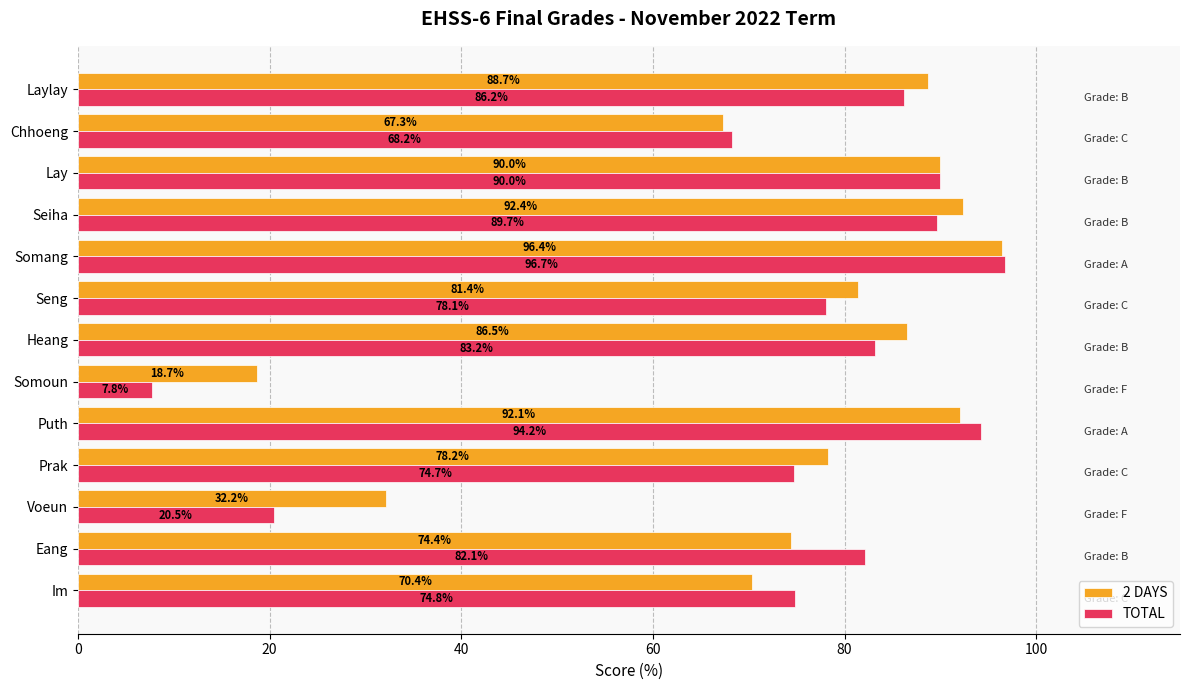

The value of 2 DAYS at Heang is 52.7. True or false?

False